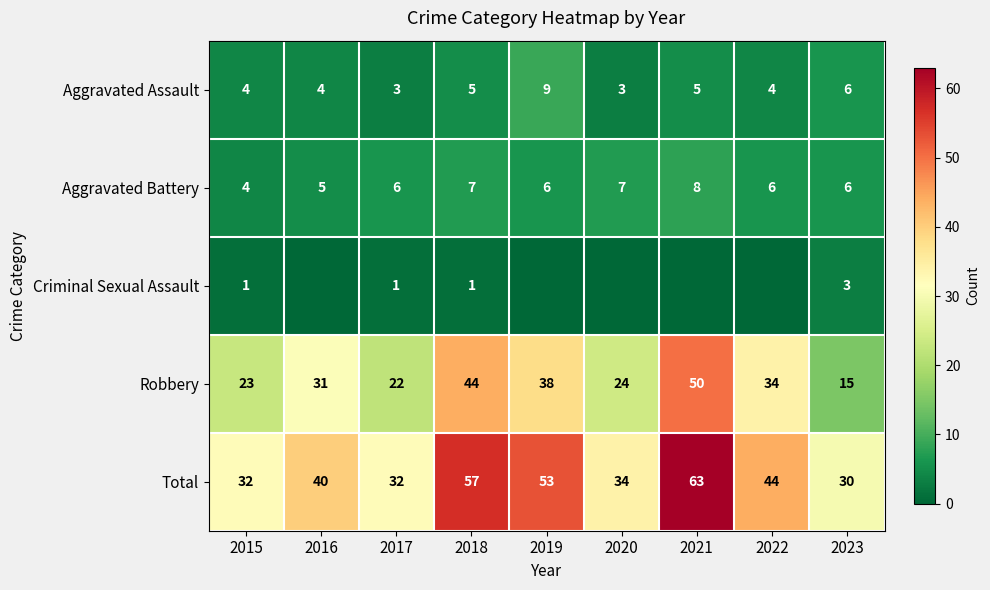

Where is Robbery nearest to the value 32?

2016